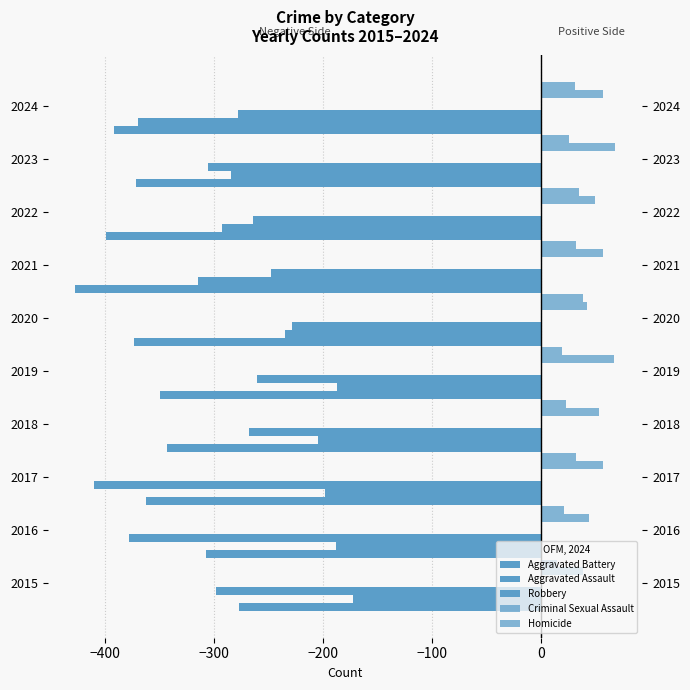

What is the value of the Robbery bar at the 4th from the left?

-268